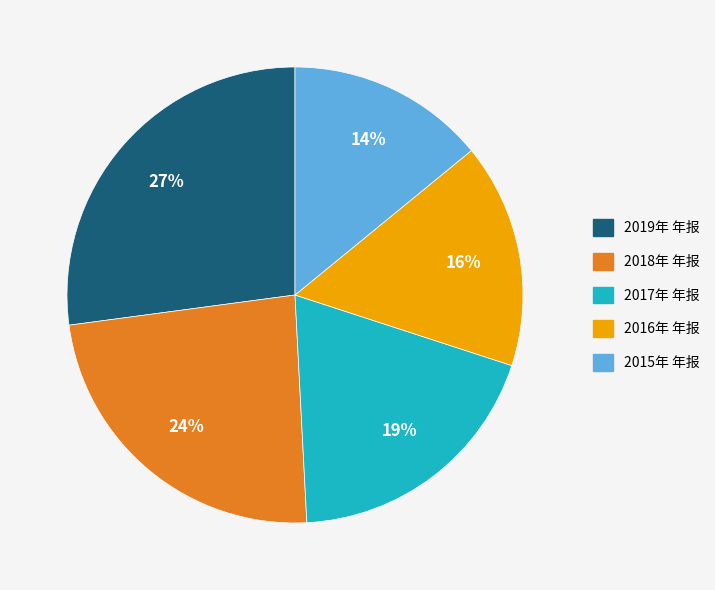

To the nearest percent, what percentage of the pie is 2018年 年报?

24%